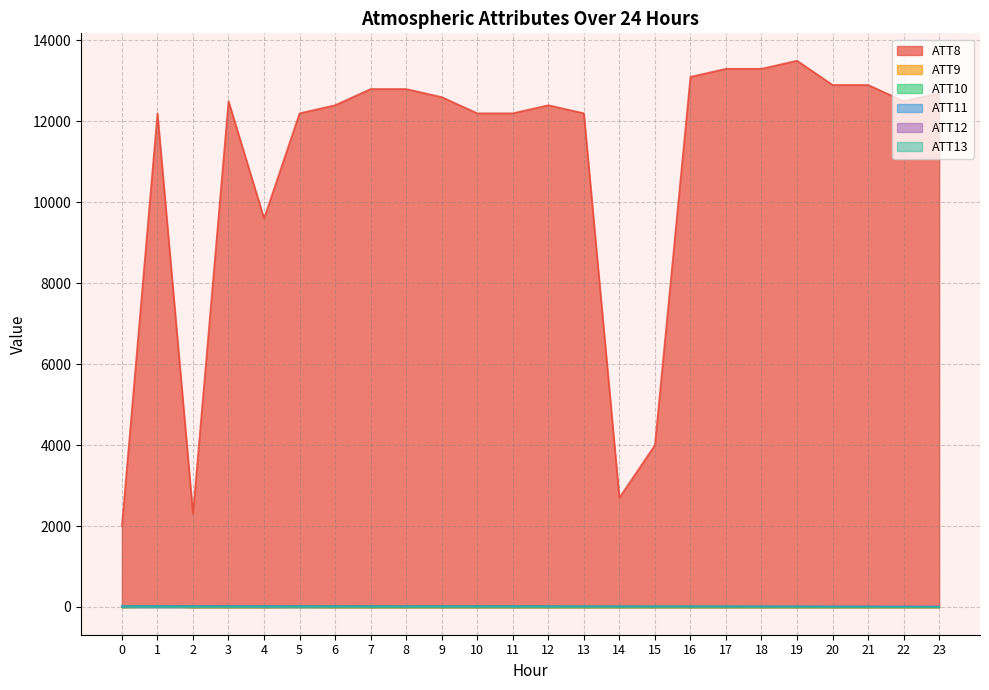

What is the lowest value of the ATT13 series?

5.2